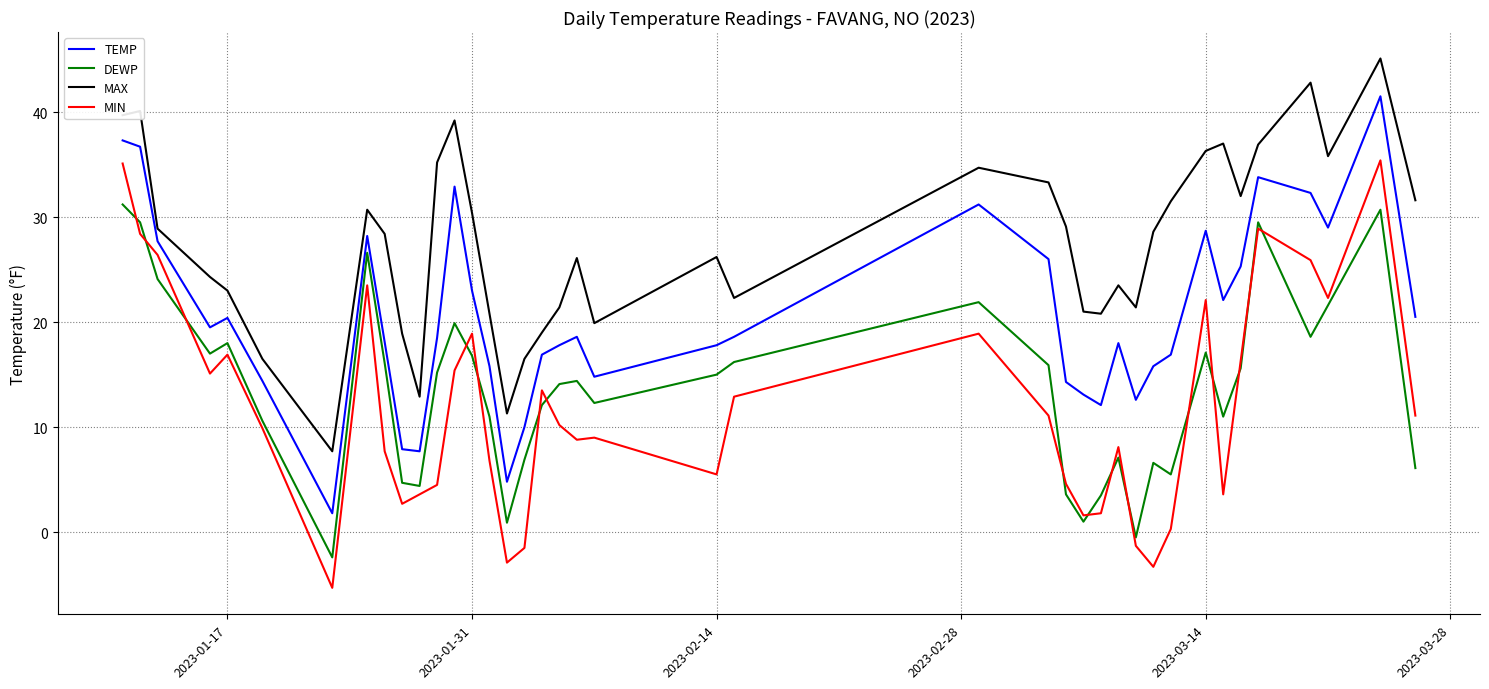

What is the highest value of the DEWP series?

31.2